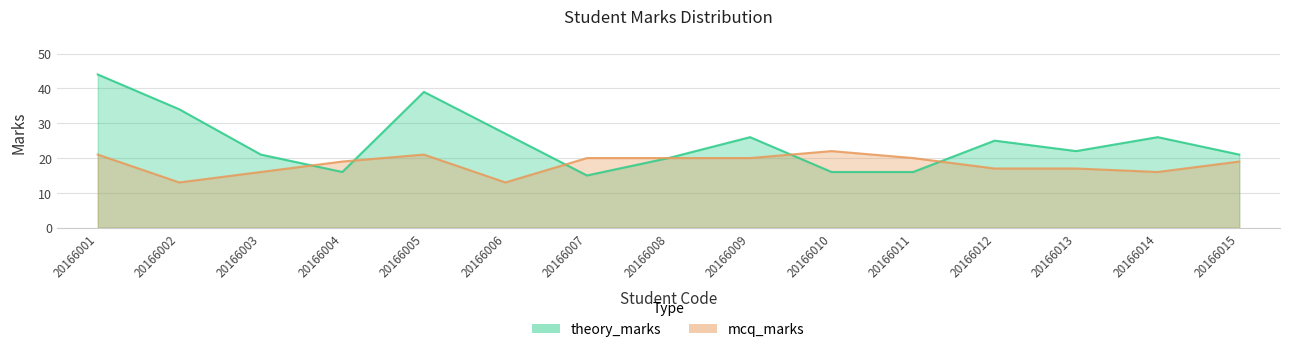

What is the difference between the theory_marks values at 20166011 and 20166014?

10